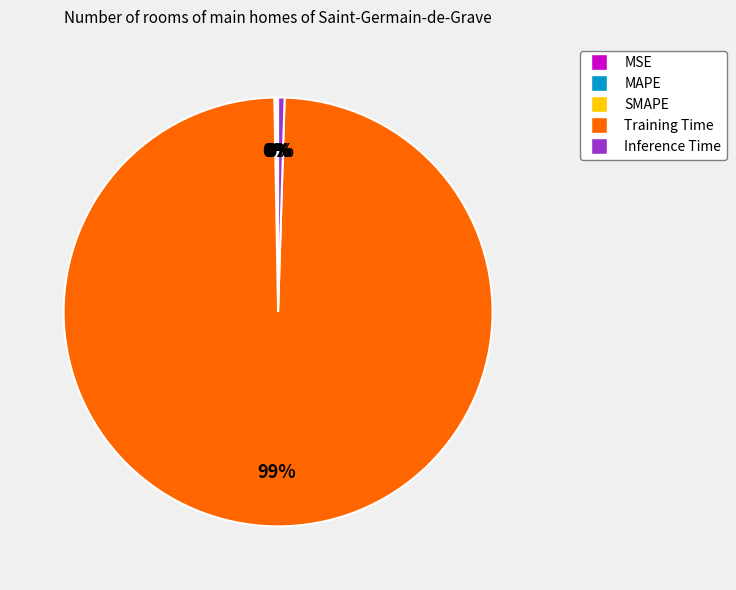

What is the largest slice in the pie chart?

Training Time